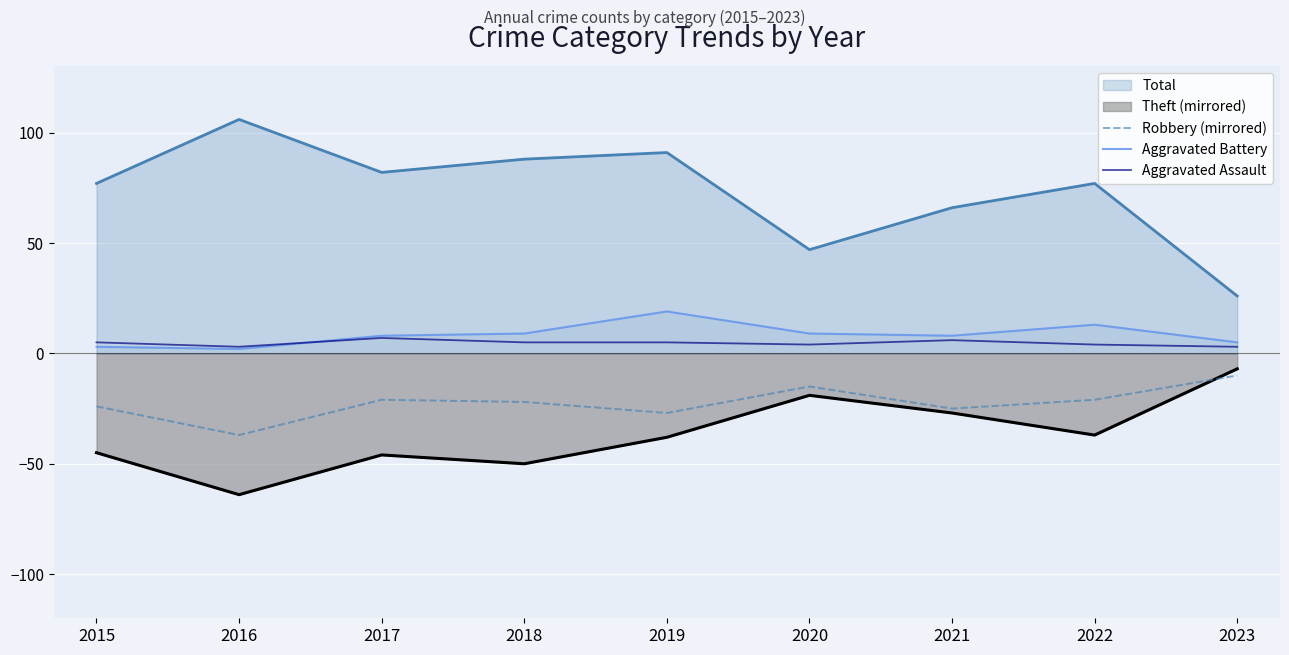

True or false: Aggravated Battery and Robbery (mirrored) cross at least once.

False